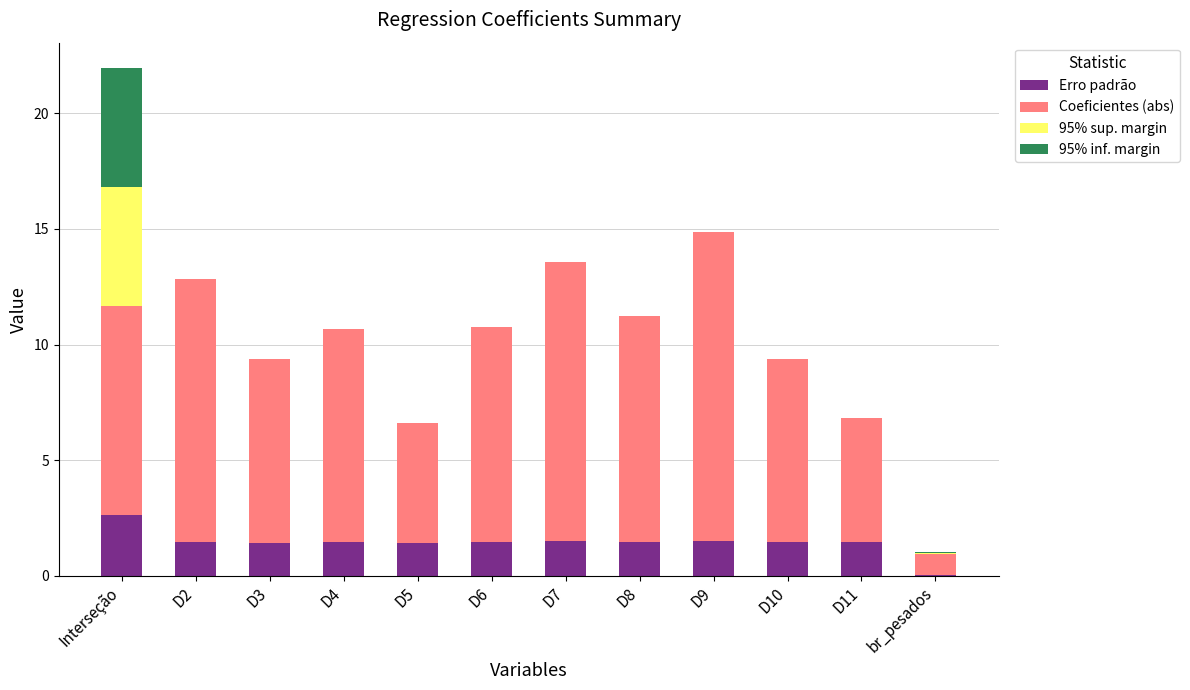

True or false: Erro padrão has a value of 1.5 at D7.

True